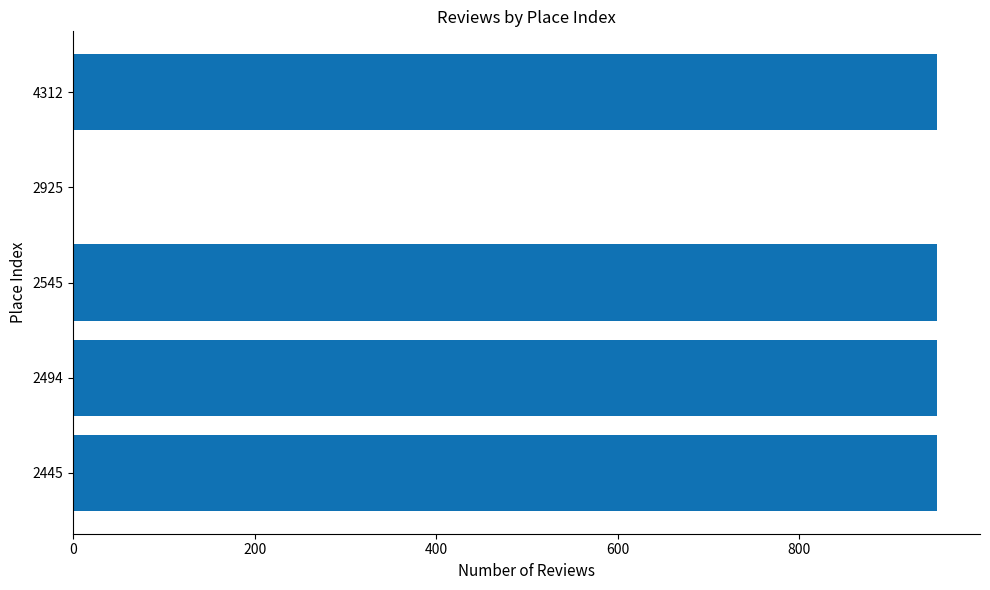

What is the sum of all values?

3809